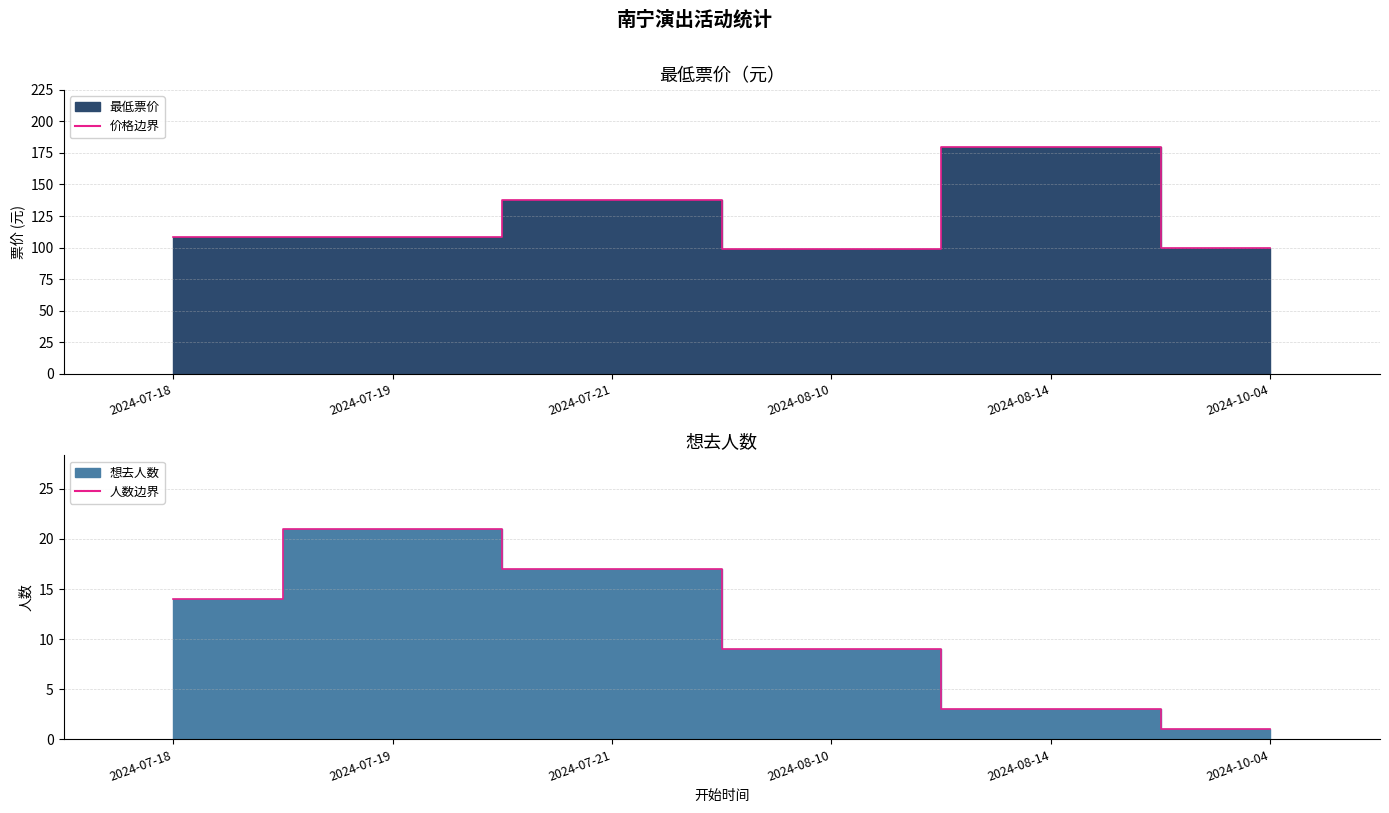

How many data points in 最低票价 are above 108?

2